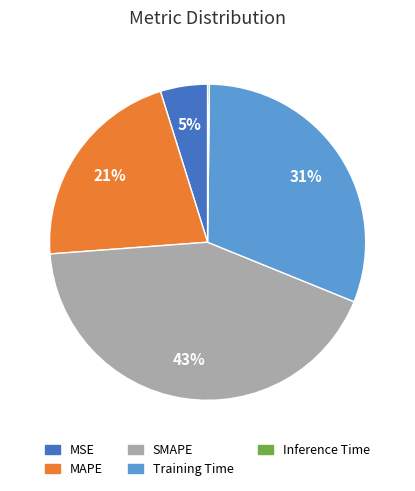

To the nearest percent, what is the difference between the SMAPE and MSE slice percentages?

38%